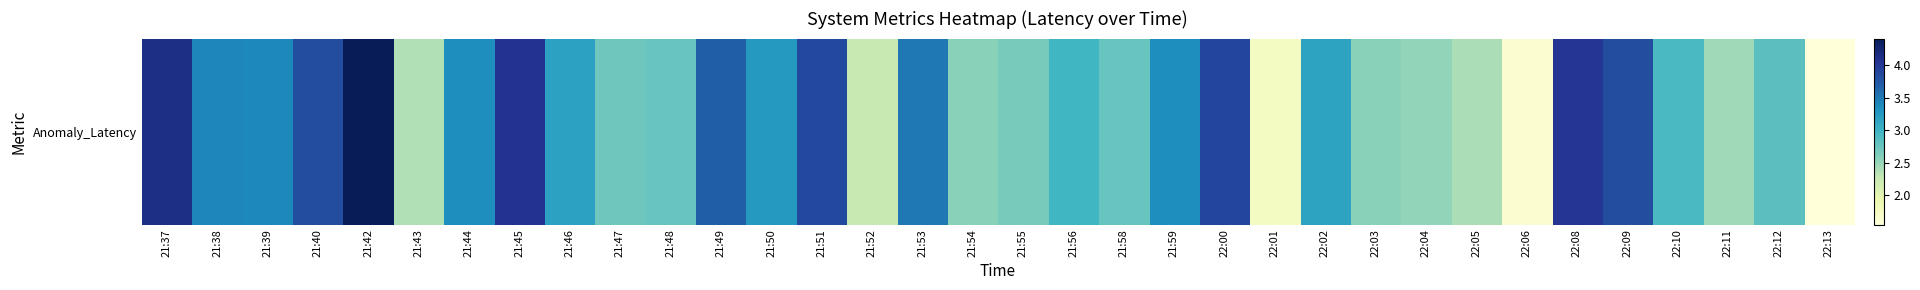

Reading left to right, extract all data points from this chart.

4.1	3.4	3.4	3.8	4.4	2.4	3.4	4.1	3.2	2.7	2.7	3.7	3.3	3.9	2.2	3.5	2.6	2.7	3.0	2.7	3.4	3.9	1.8	3.2	2.6	2.5	2.4	1.6	4.0	3.8	2.9	2.5	2.8	1.5